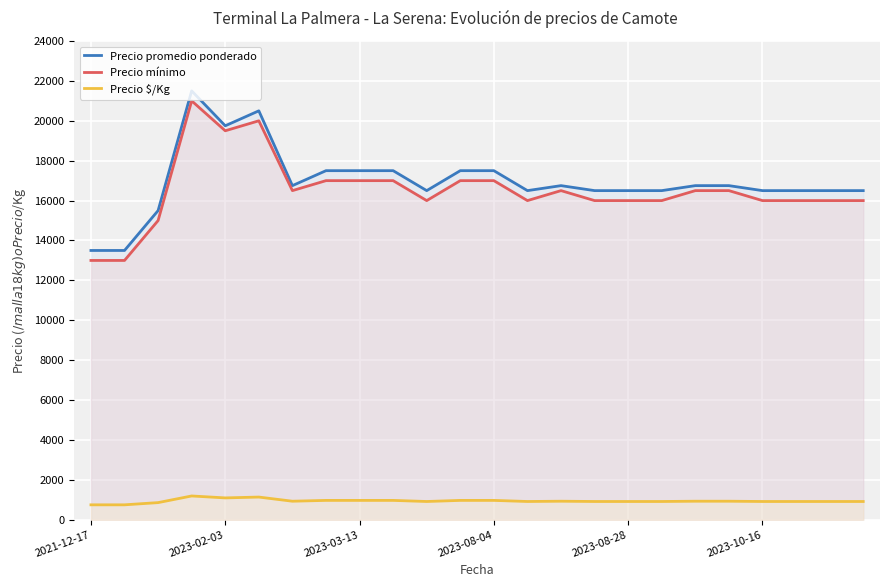

How many distinct data groups are displayed?

3